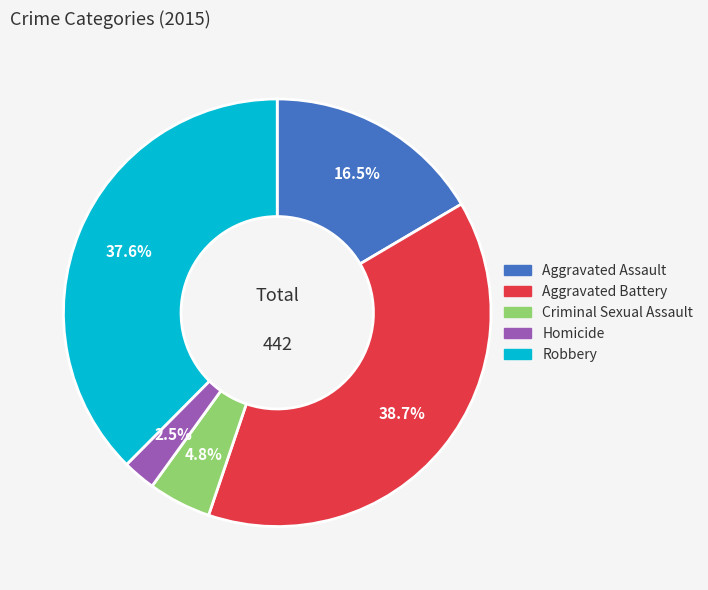

Which has a higher value, Criminal Sexual Assault or Aggravated Battery?

Aggravated Battery